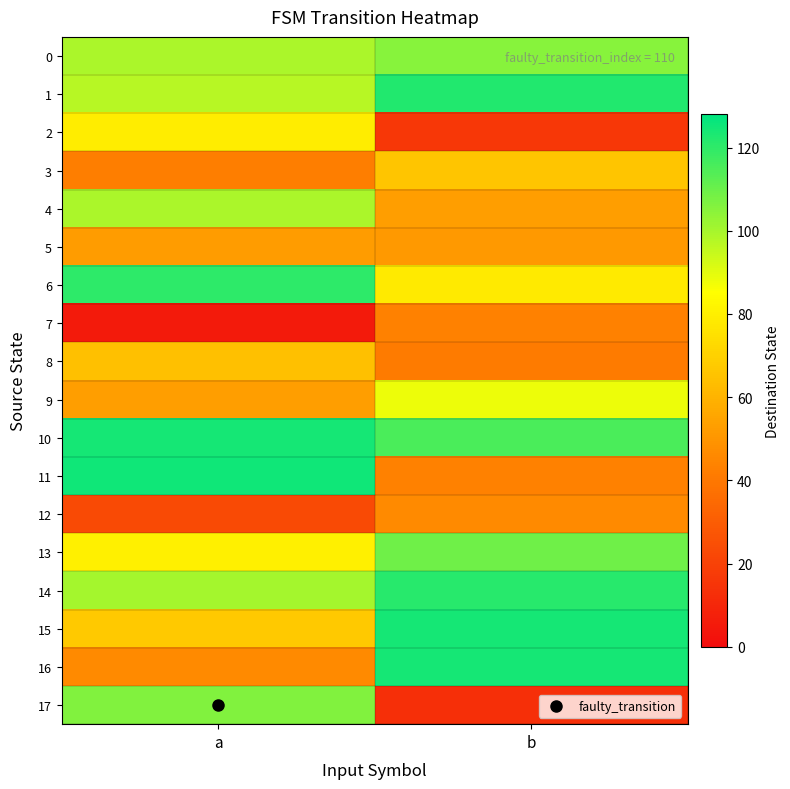

What is the difference between the highest and lowest values at b?

111